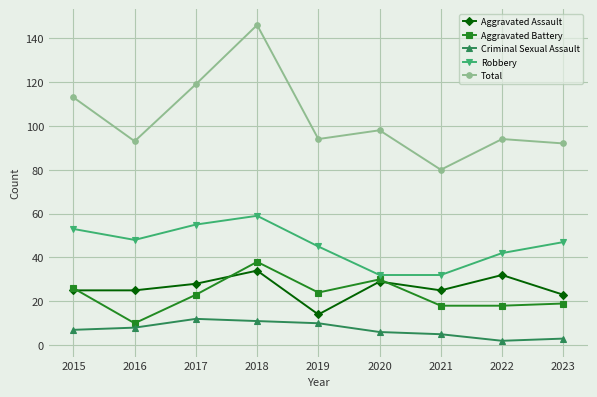

True or false: Total and Robbery cross at least once.

False